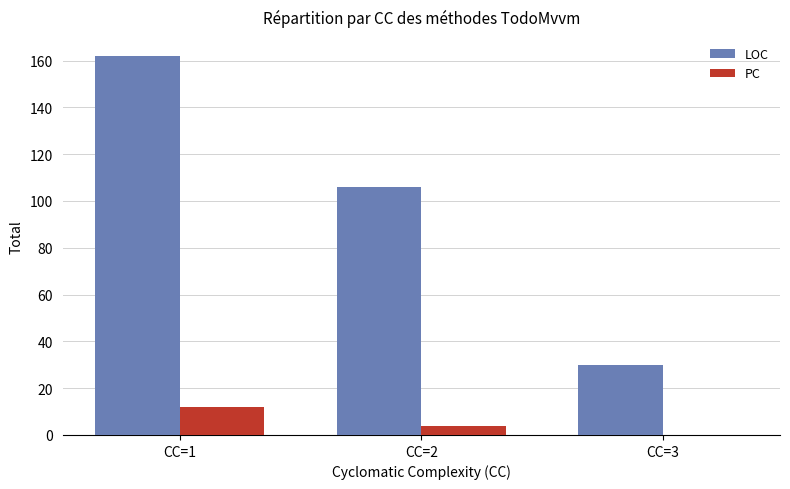

Which label corresponds to the largest value in the chart?

CC=1